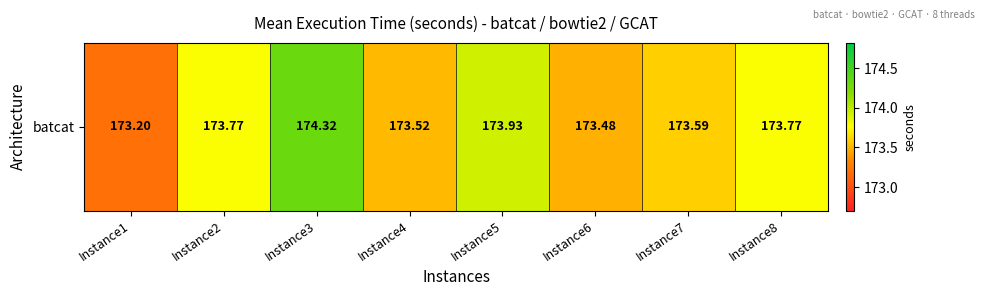

Reading right to left, extract all data points from this chart.

173.8	173.6	173.5	173.9	173.5	174.3	173.8	173.2